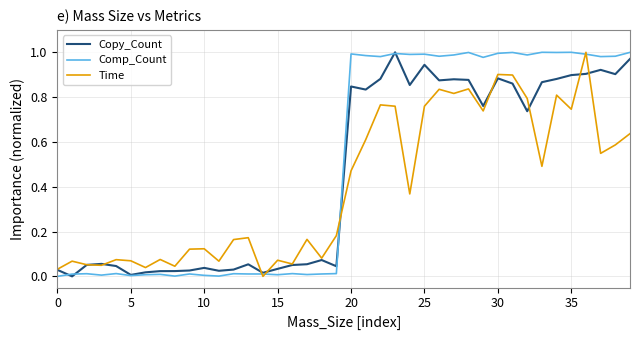

List the series in order of their overall mean, lowest first.

Time, Copy_Count, Comp_Count